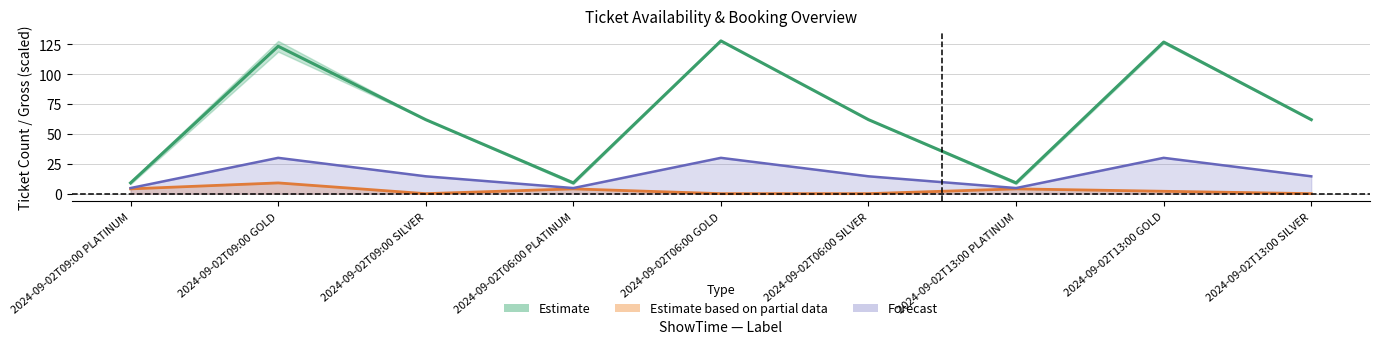

How many lines are shown in the chart?

3